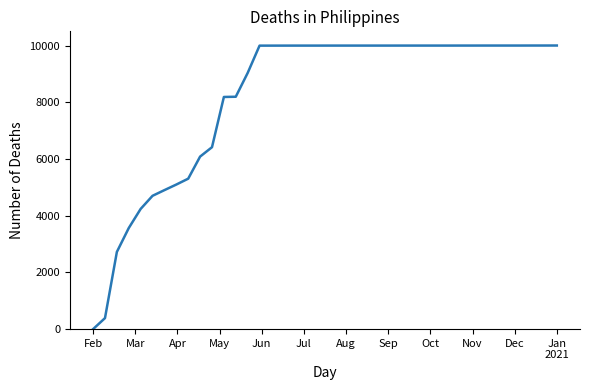

What is the greatest value displayed?

10000.0